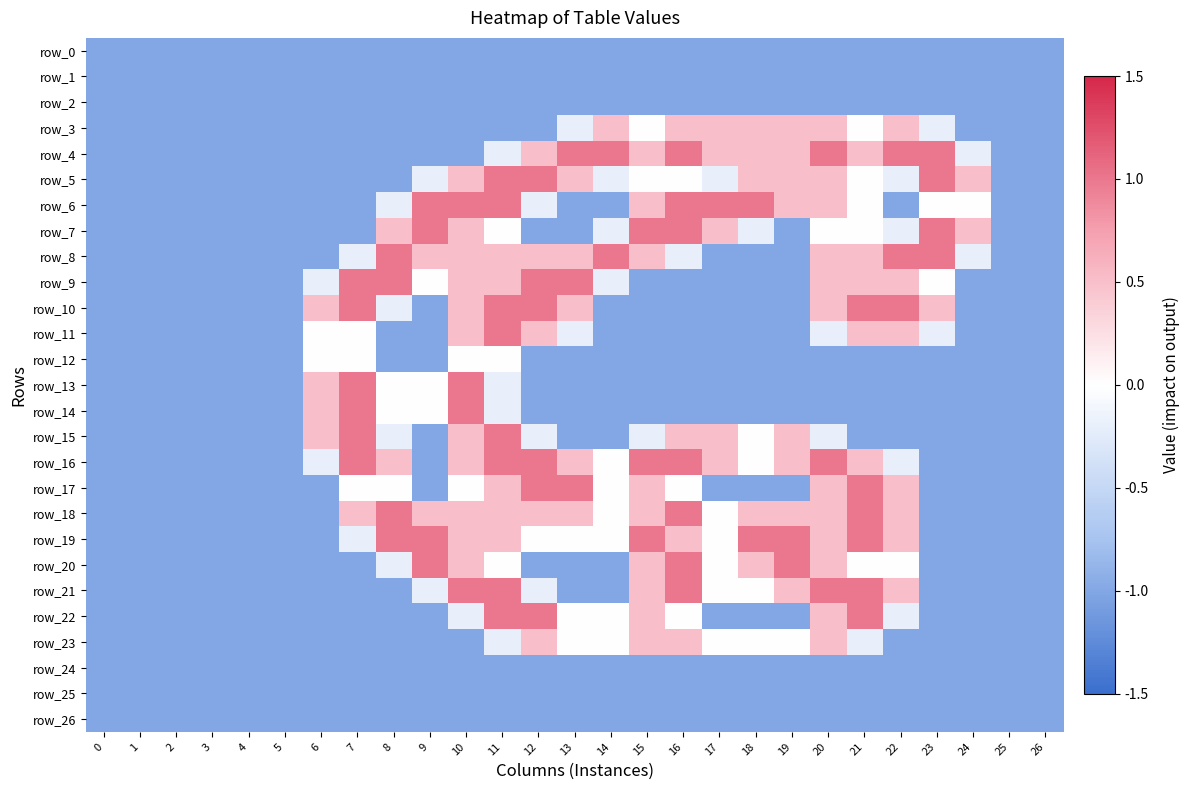

Count the number of data series in this chart.

27